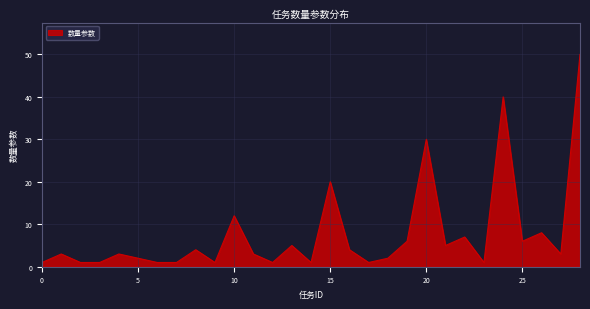

Does the chart display data point markers on the line(s)?

No